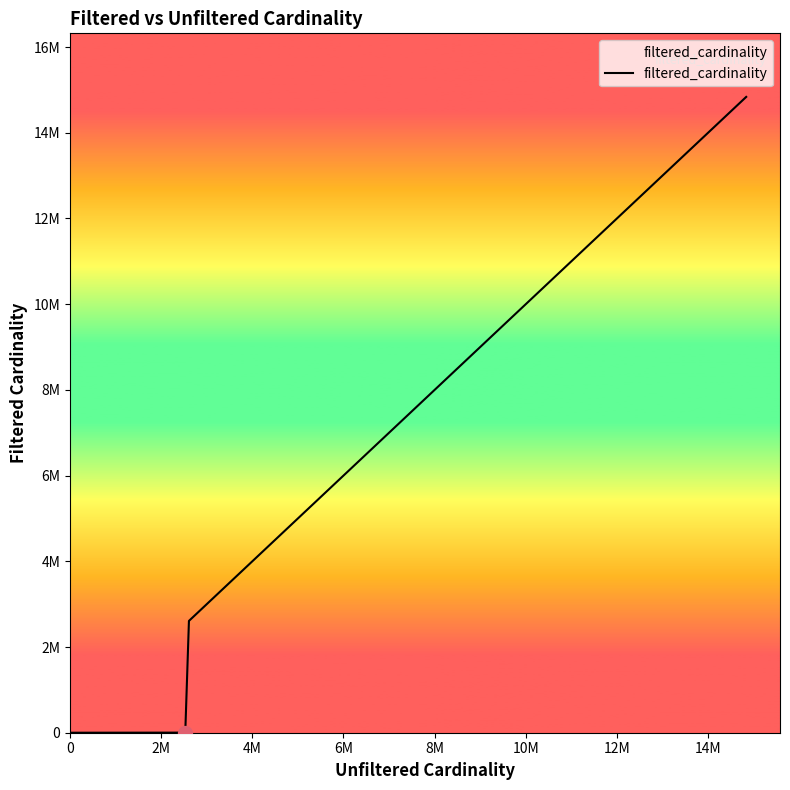

True or false: the data has more than 0 interior local peaks.

False